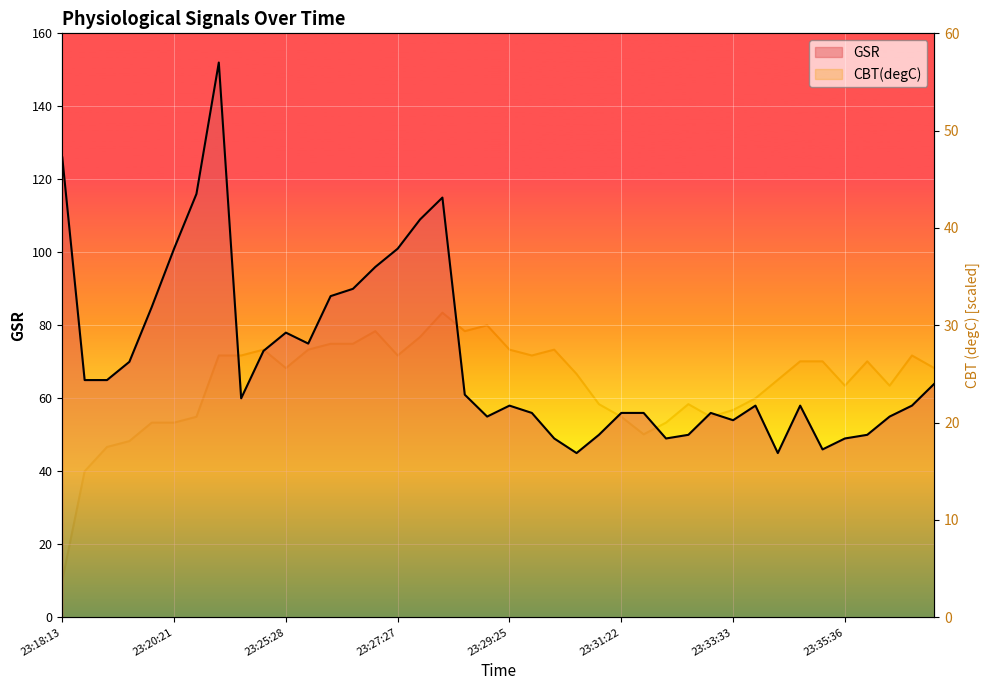

How many values in the CBT(degC) series are below 25?

18